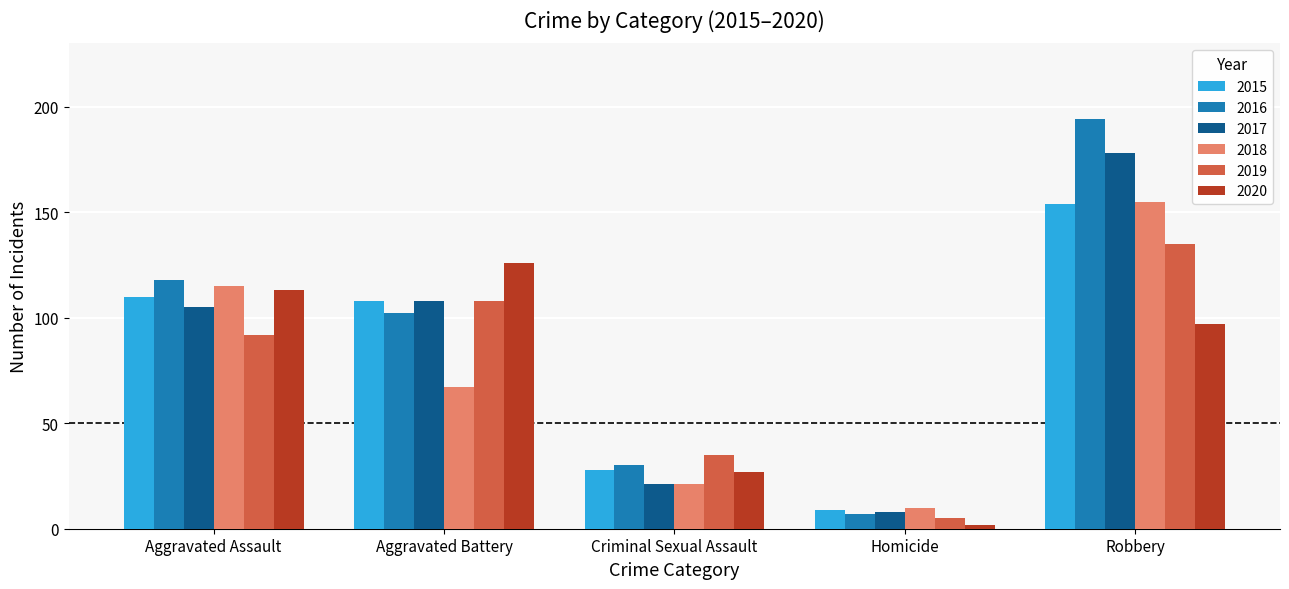

At which label is 2016 closest to 100?

Aggravated Battery